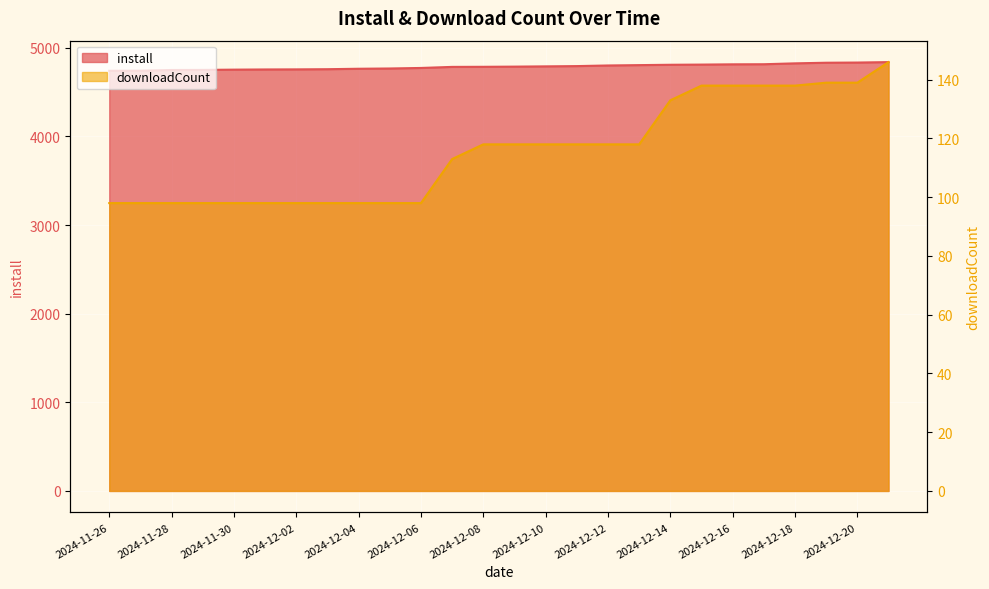

How many distinct data groups are displayed?

2